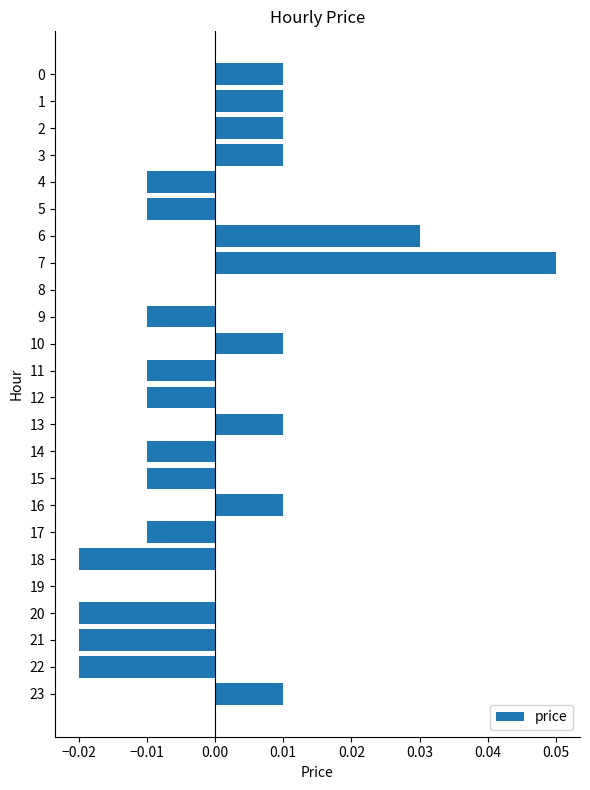

Is it true that the value at 11 is -0.0?

True